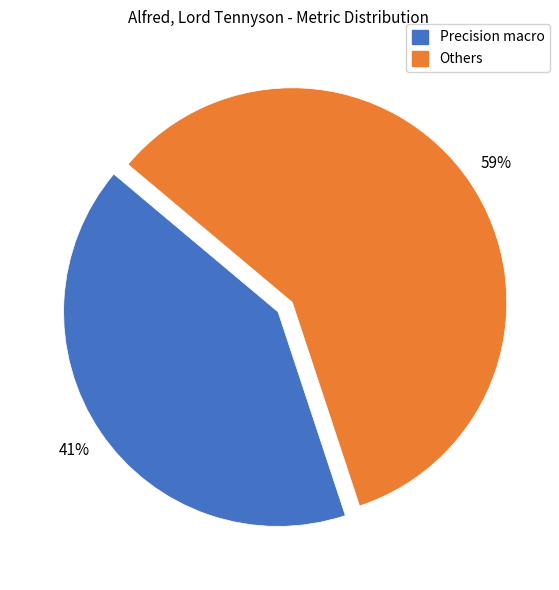

Is it true that Precision macro is 28% of the pie?

False